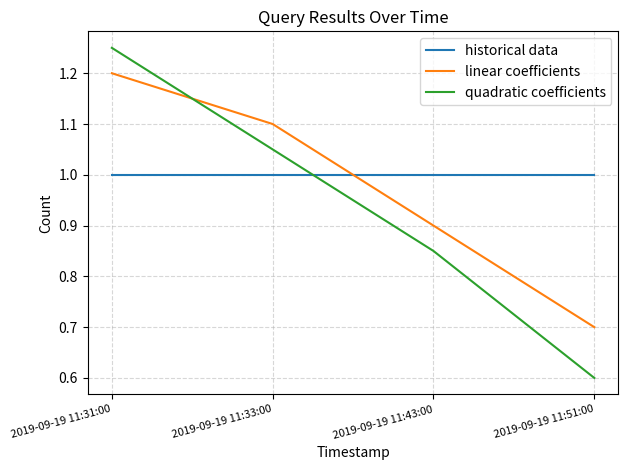

Which series changed the most between 2019-09-19 11:31:00 and 2019-09-19 11:33:00?

quadratic coefficients